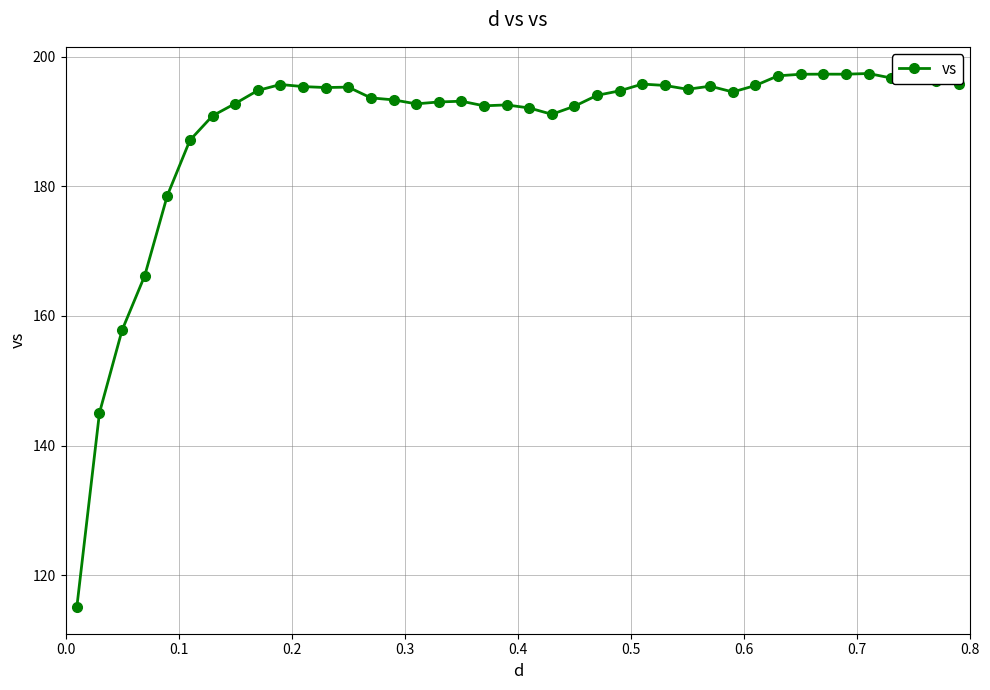

What is the smallest value displayed?

115.1